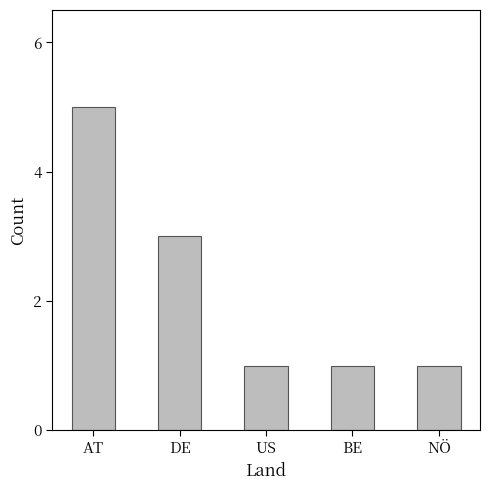

What is the average value?

2